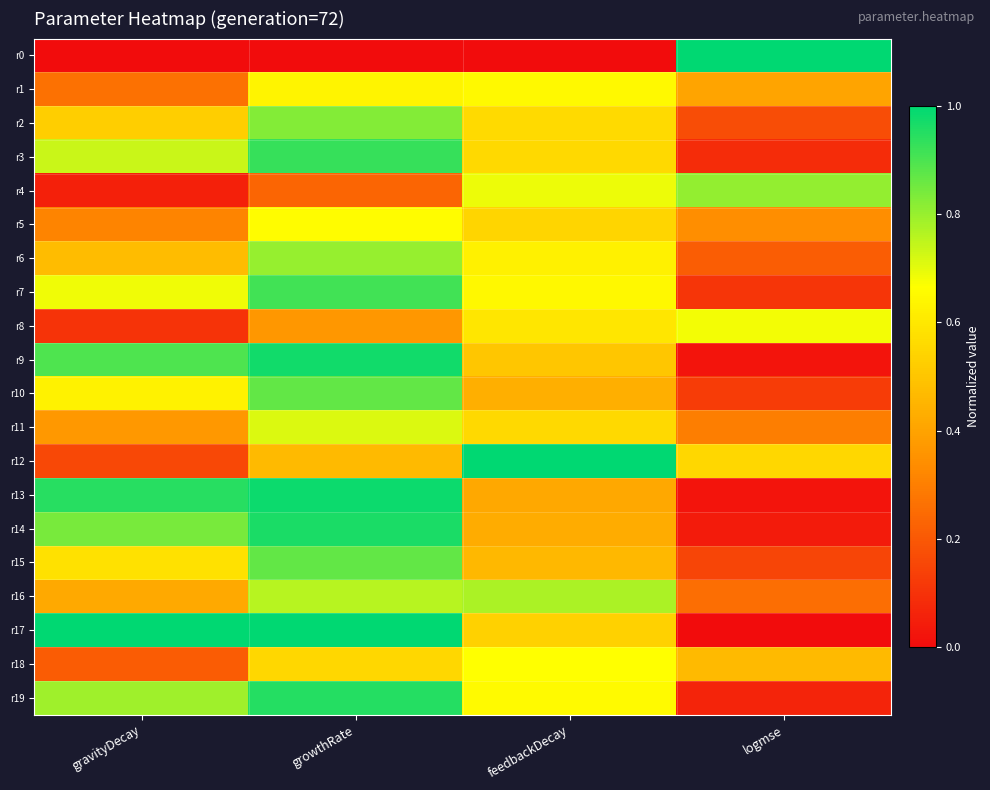

Which category has the highest value across all series?

logmse